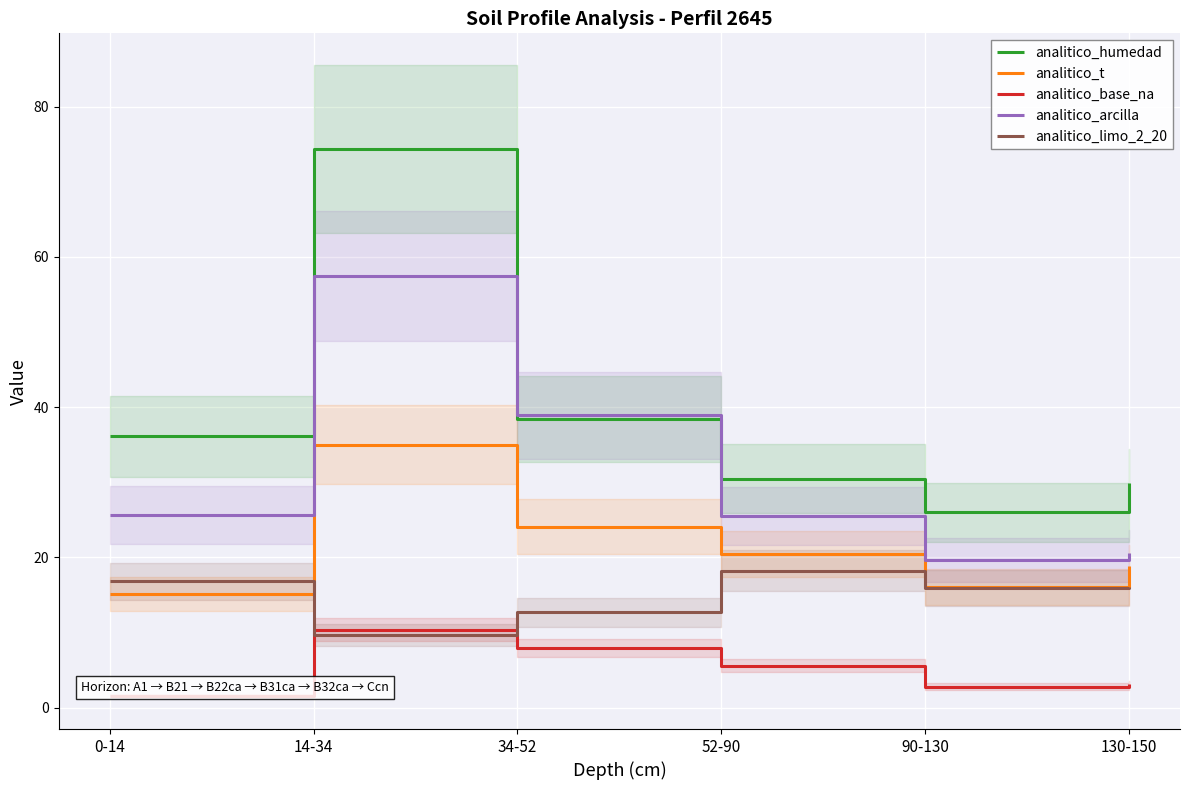

True or false: analitico_humedad and analitico_limo_2_20 cross at least once.

False